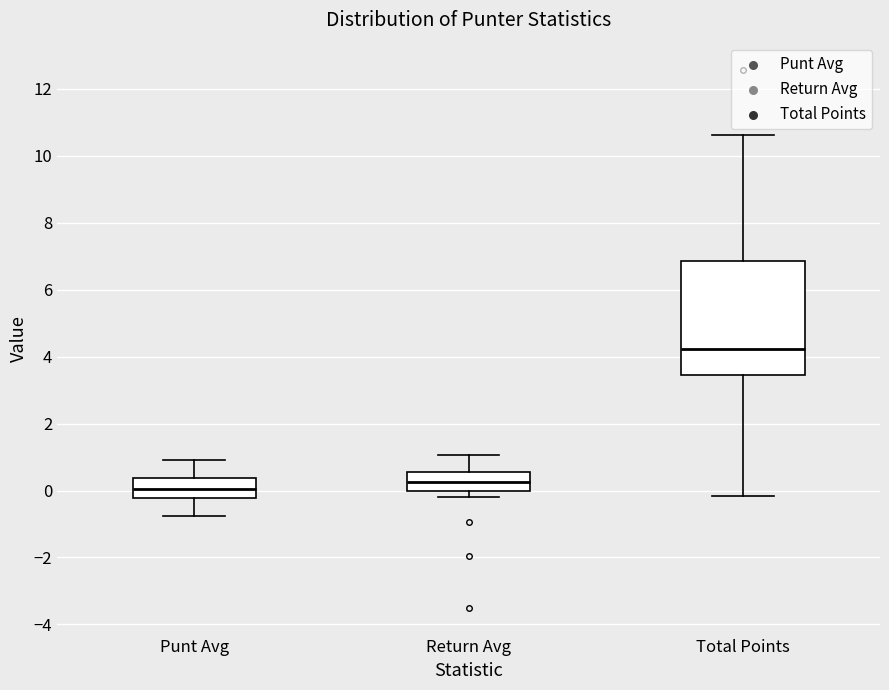

Where is the upper edge of the box for Return Avg on the y-axis? The values are not printed on the chart, so give them approximately, as read against the axis.

0.6